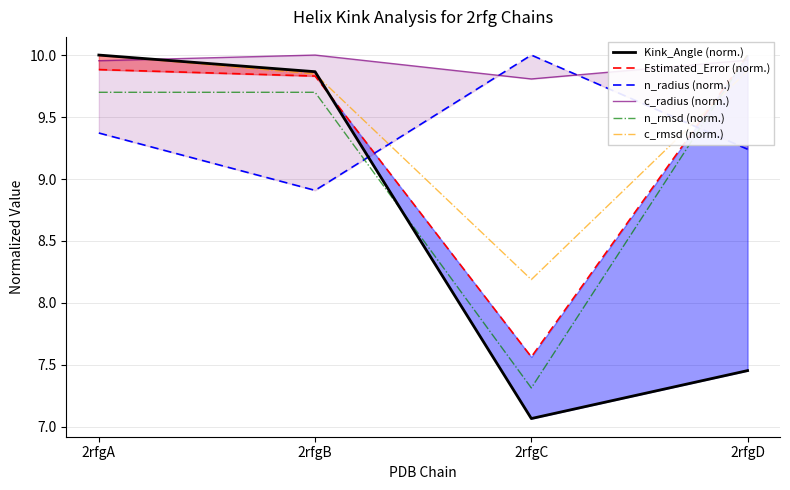

What is the lowest value of the c_radius (norm.) series?

9.8